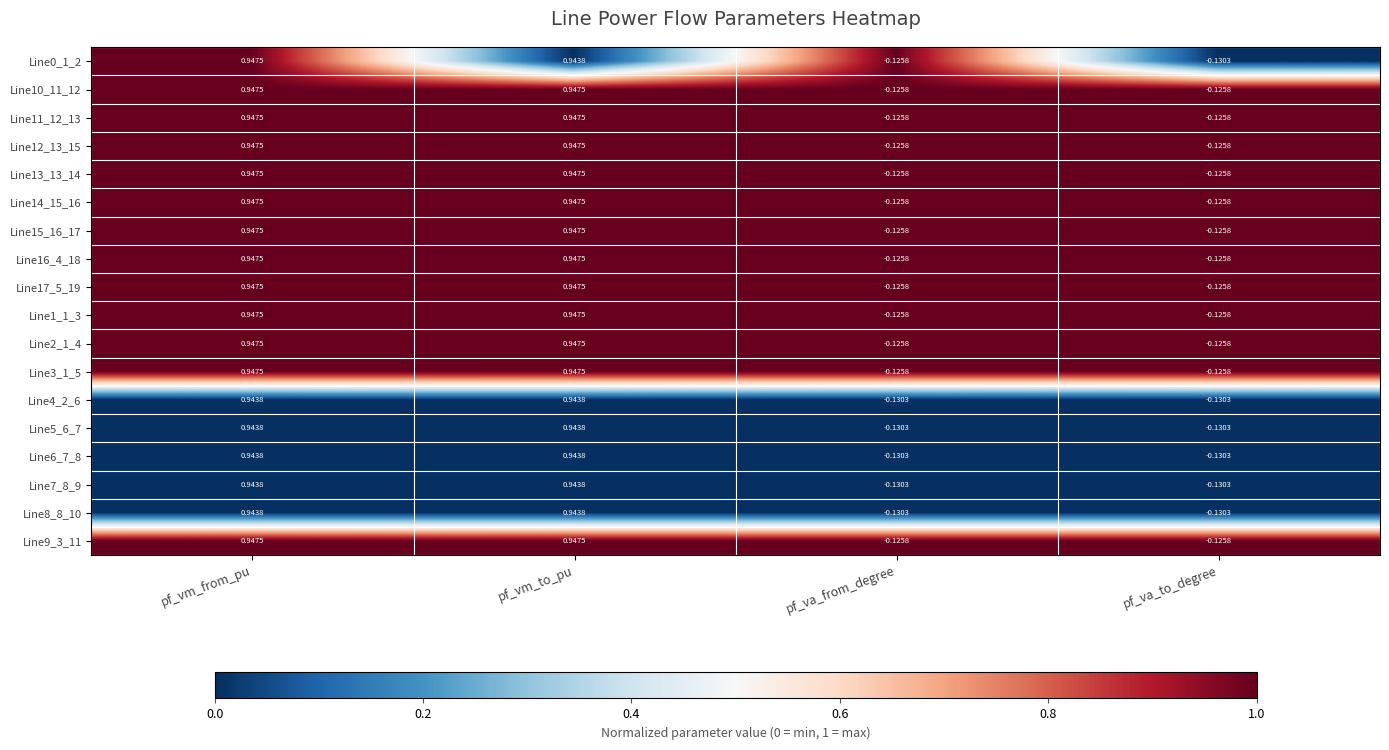

What is the difference between the highest and lowest values at pf_va_from_degree?

0.0